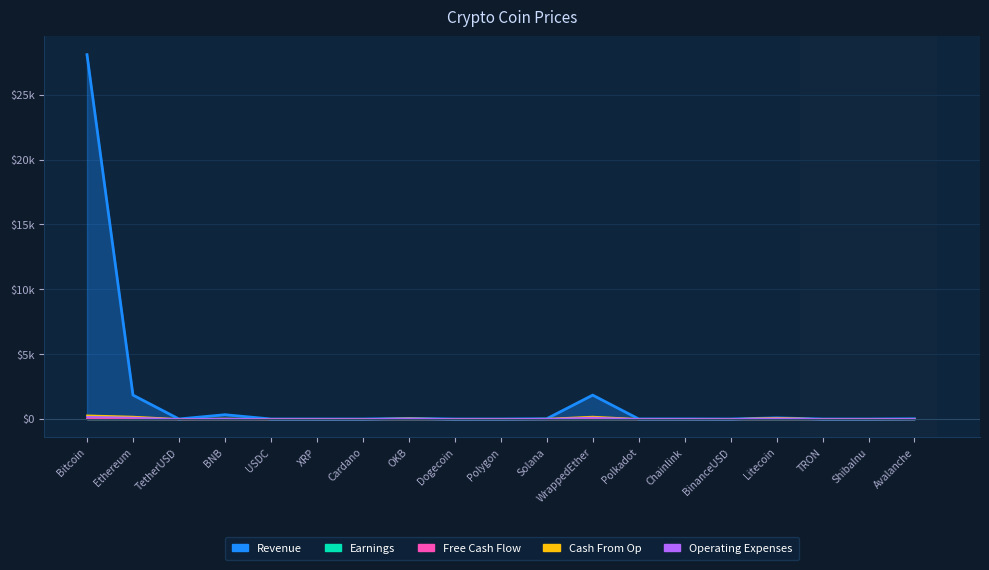

What are all the series names shown in the legend?

Revenue, Earnings, Free Cash Flow, Operating Expenses